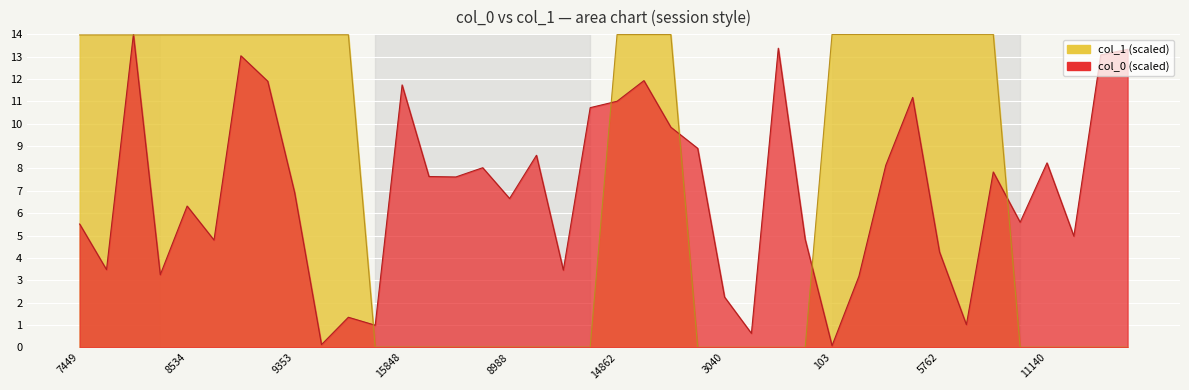

True or false: the data shows 0.0 at 38.

True